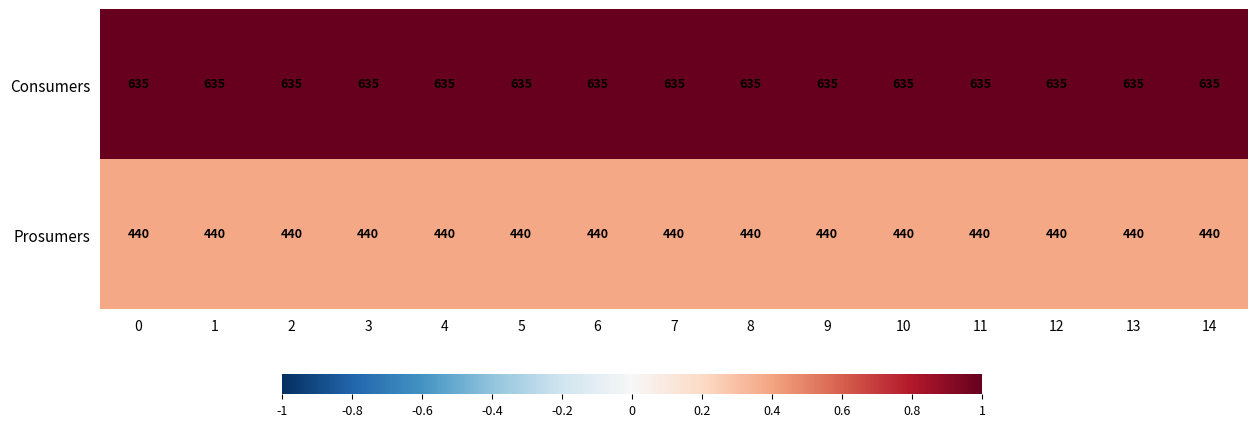

What is the maximum value for Consumers?

635